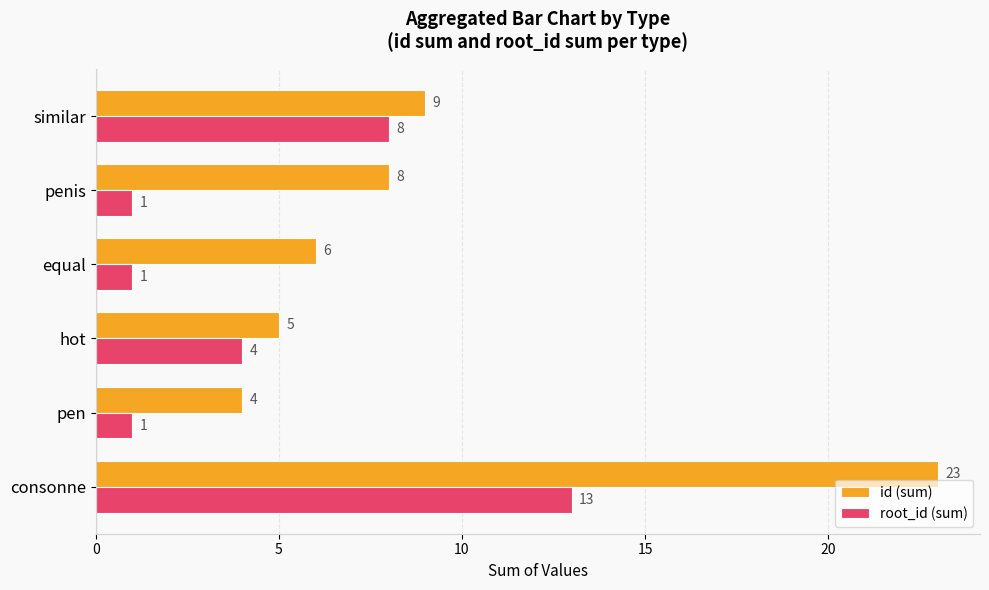

How many root_id (sum) values are between 1 and 8?

5